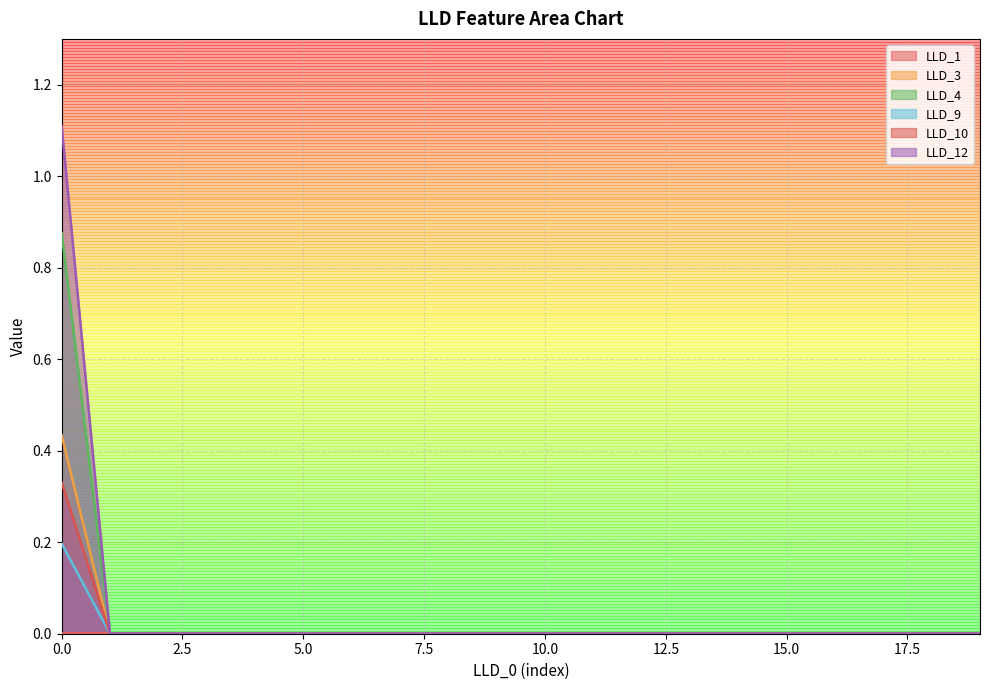

How many lines are shown in the chart?

6